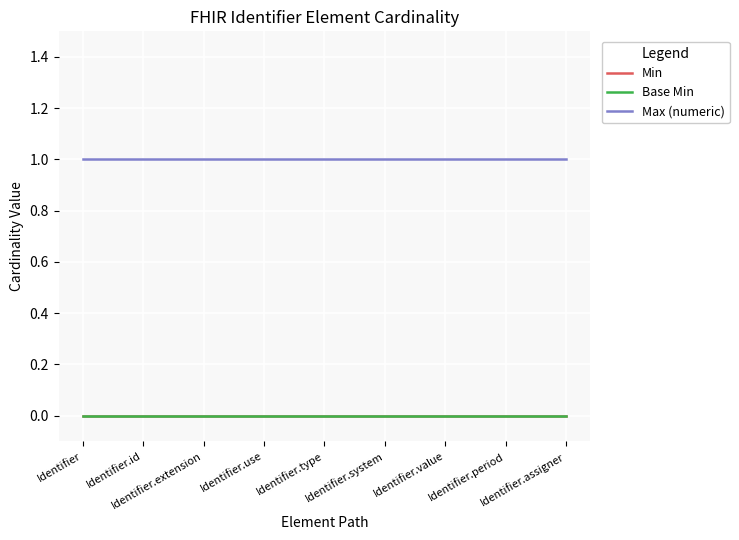

At which category does the chart reach its minimum across all series?

Identifier